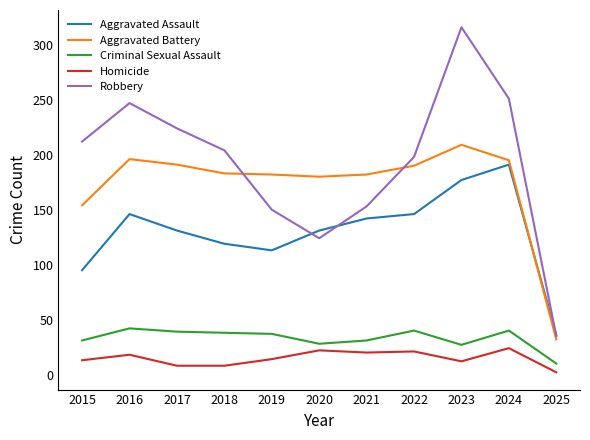

List the series in order of their peak value, highest first.

Robbery, Aggravated Battery, Aggravated Assault, Criminal Sexual Assault, Homicide